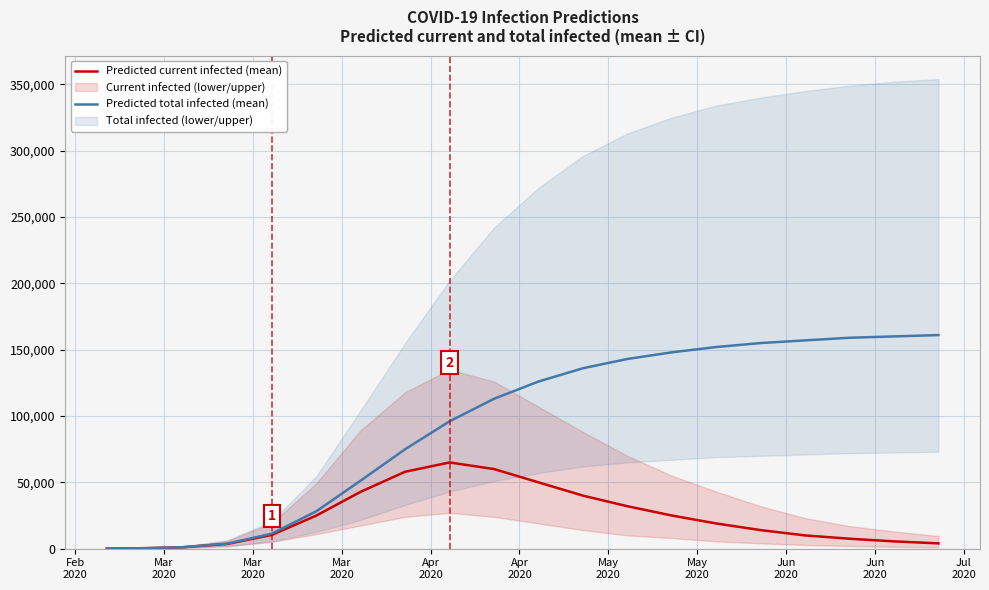

What is the minimum value for Predicted current infected (mean)?

52